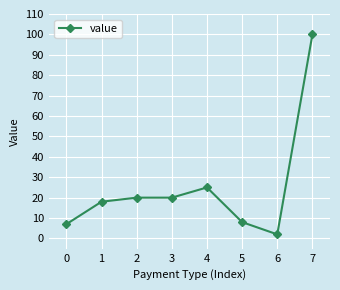

Reading right to left, list all the values displayed in this chart.

7=100	6=2	5=8	4=25	3=20	2=20	1=18	0=7